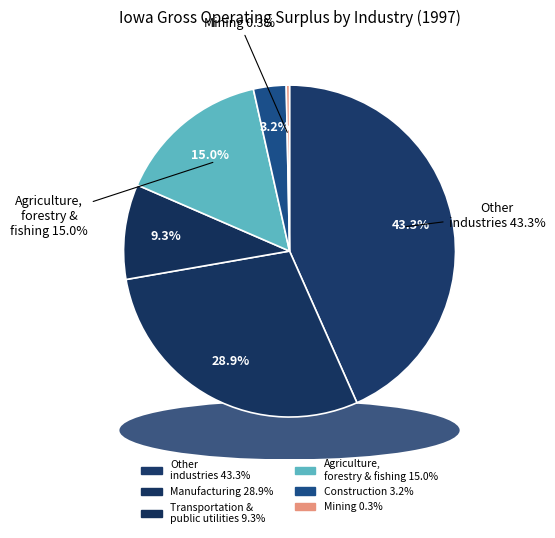

Rank the categories by value from lowest to highest.

Mining, Construction, Transportation and public utilities, Agriculture, forestry, and fishing, Manufacturing, Other industries